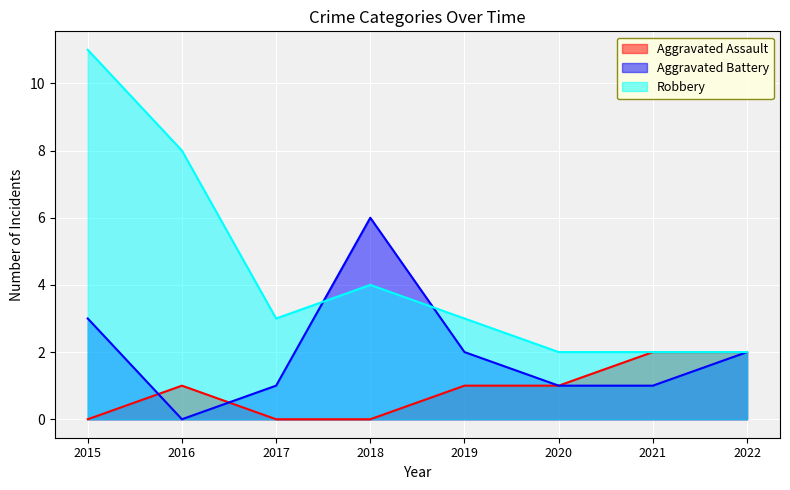

Between 2016 and 2022, which series saw the biggest shift?

Robbery